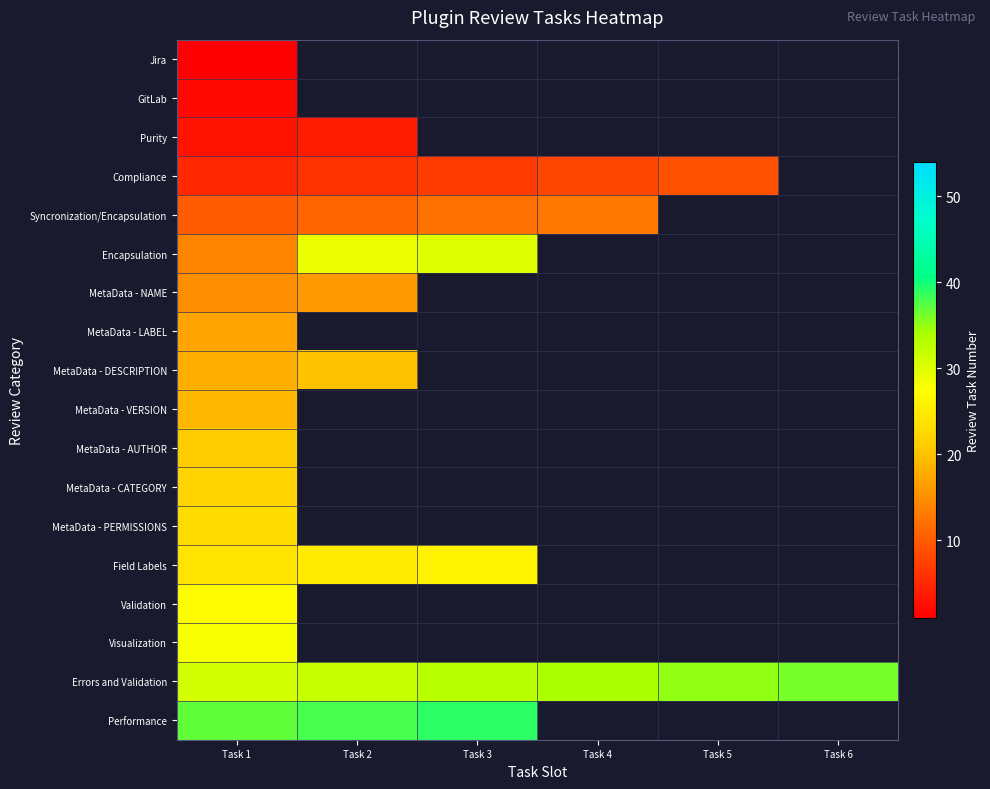

What is the maximum value shown in the chart?

39.0